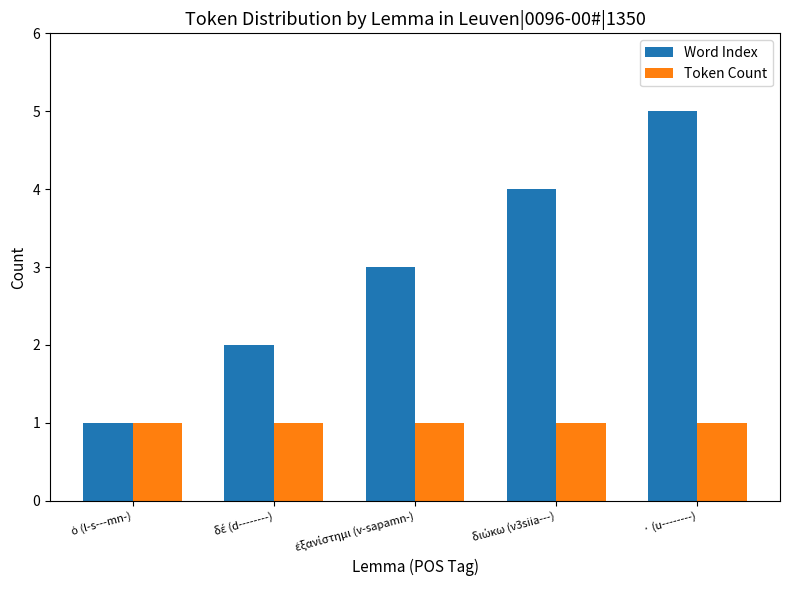

What is the minimum value shown in the chart?

1